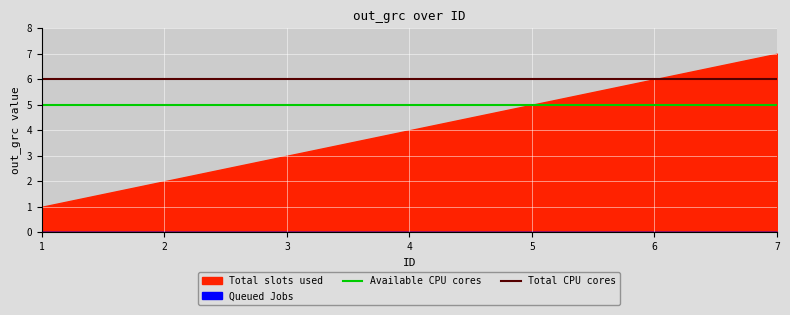

Between 4 and 5, which is larger?

4